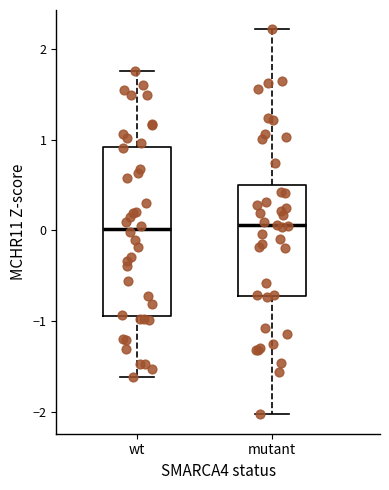

Reading left to right, transcribe this box plot: for each box, give where its median line is, the range the box spans, and where its two whiskers end, as read against the y-axis. The values are not printed on the chart, so give them approximately, as read against the axis.

wt: median 0.0, box -0.9 to 0.9, whiskers -1.6 to 1.8
mutant: median 0.1, box -0.7 to 0.5, whiskers -2.0 to 2.2